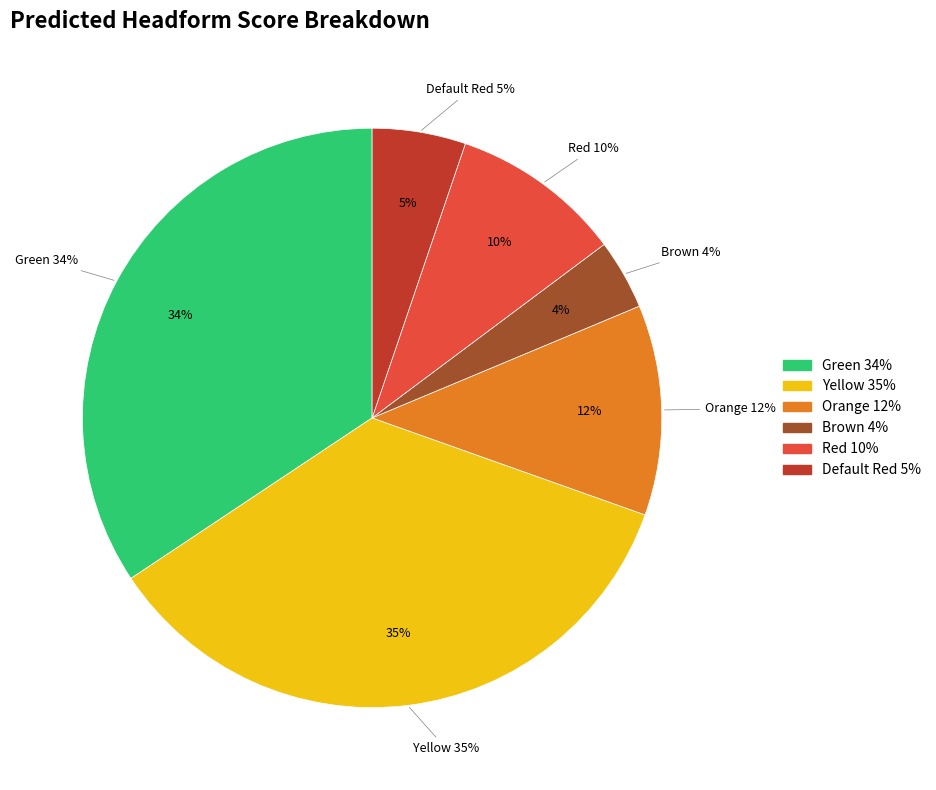

Does Orange represent more than half of the total?

No